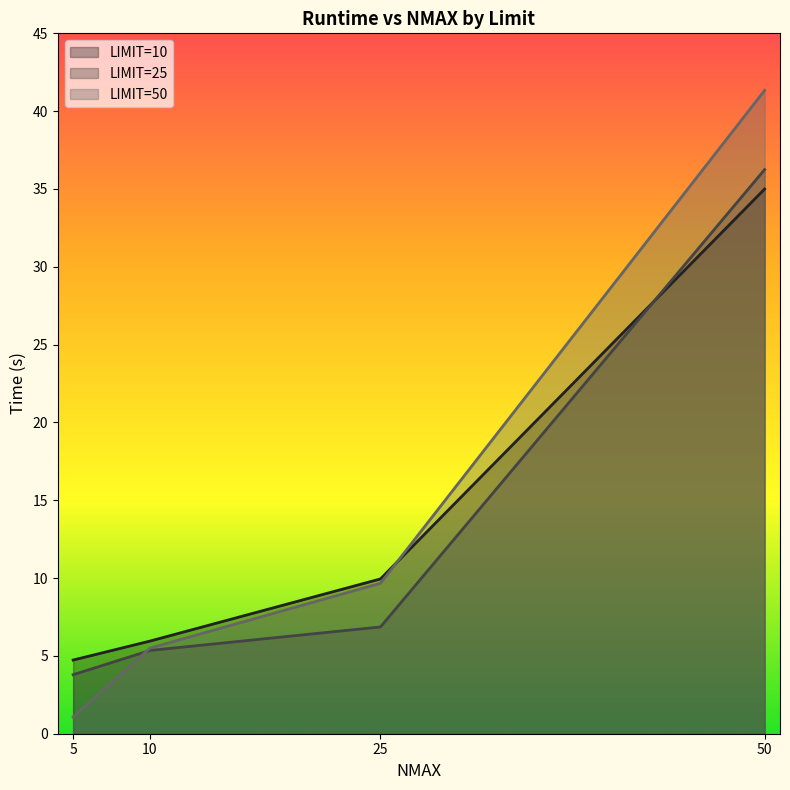

At 5, list the series in order from largest to smallest.

LIMIT=10, LIMIT=25, LIMIT=50